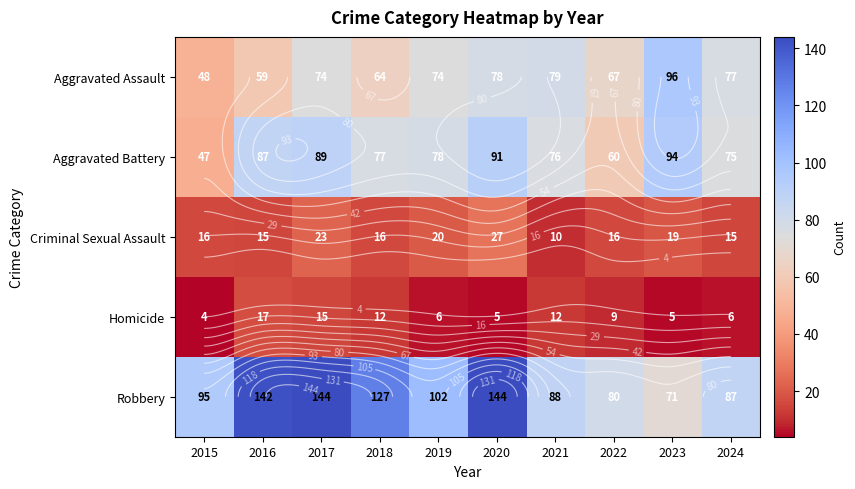

What is the total value across all series at 2024?

260